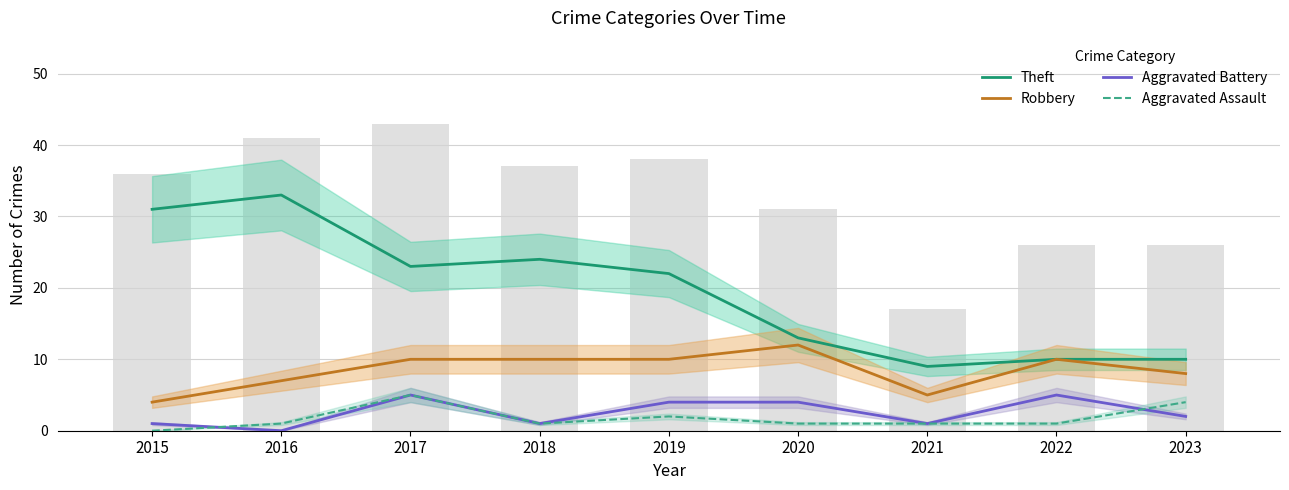

At how many categories does at least one series exceed 28?

2